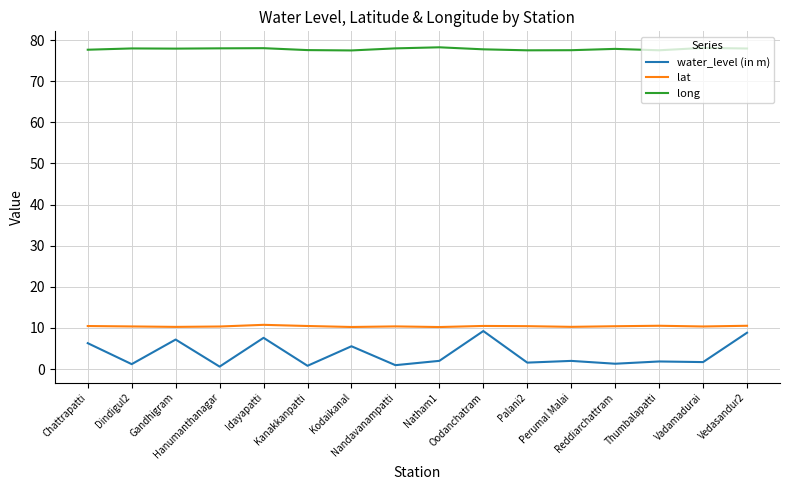

What is the minimum value for long?

77.5